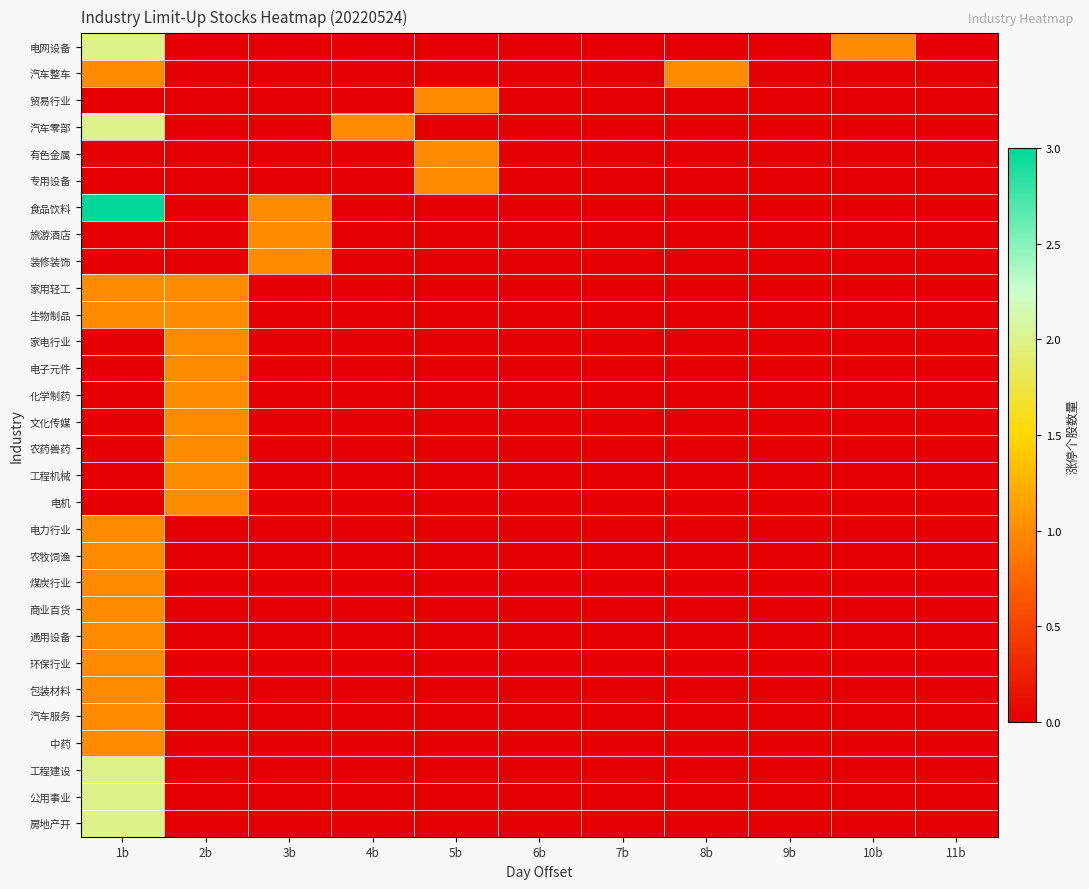

List the series in order of their peak value, highest first.

食品饮料, 电网设备, 汽车零部, 工程建设, 公用事业, 房地产开, 汽车整车, 贸易行业, 有色金属, 专用设备, 旅游酒店, 装修装饰, 家用轻工, 生物制品, 家电行业, 电子元件, 化学制药, 文化传媒, 农药兽药, 工程机械, 电机, 电力行业, 农牧饲渔, 煤炭行业, 商业百货, 通用设备, 环保行业, 包装材料, 汽车服务, 中药